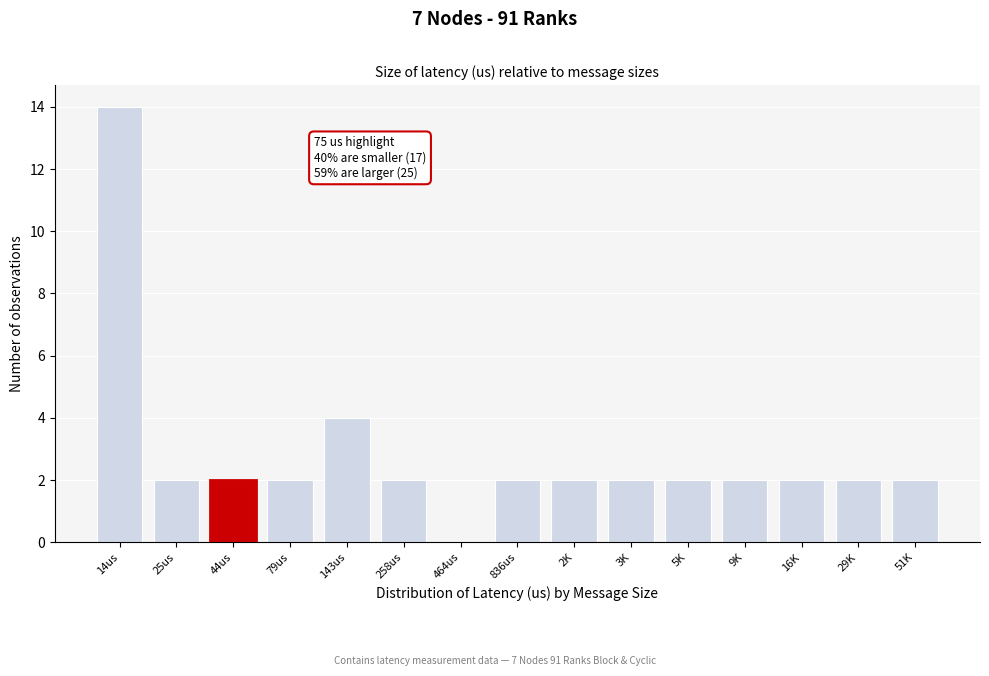

What is the sum of all values?

42